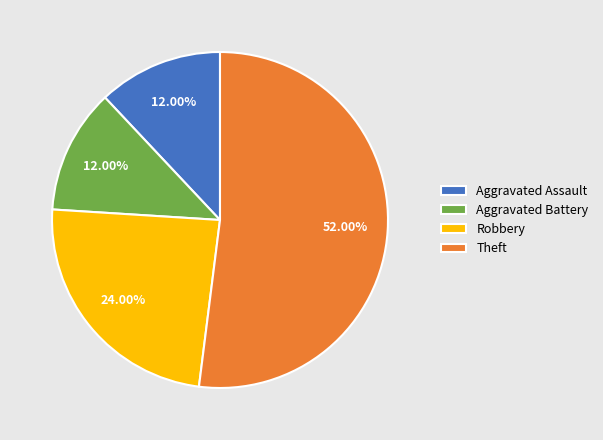

What is the majority slice?

Theft